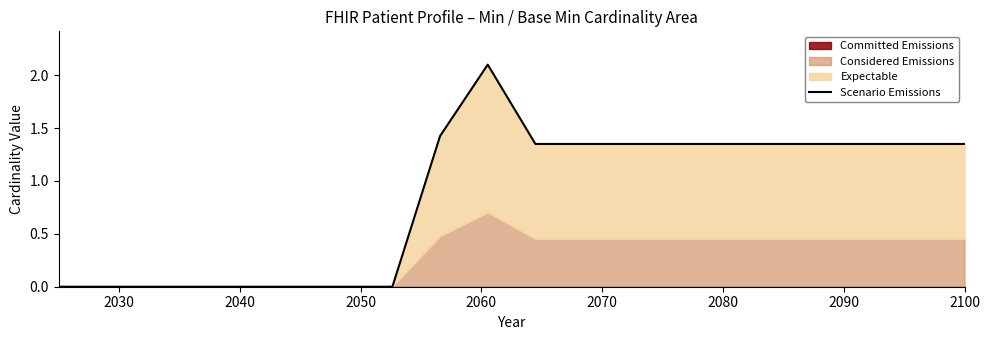

What position from the right is 2060?

16